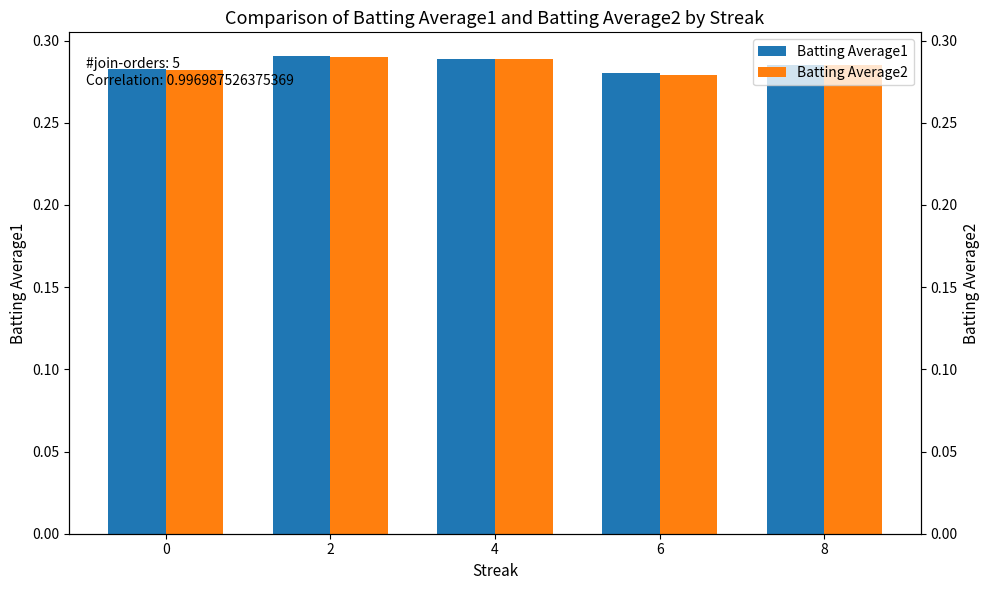

Rank the categories by Batting Average1 value from highest to lowest.

2, 4, 8, 0, 6